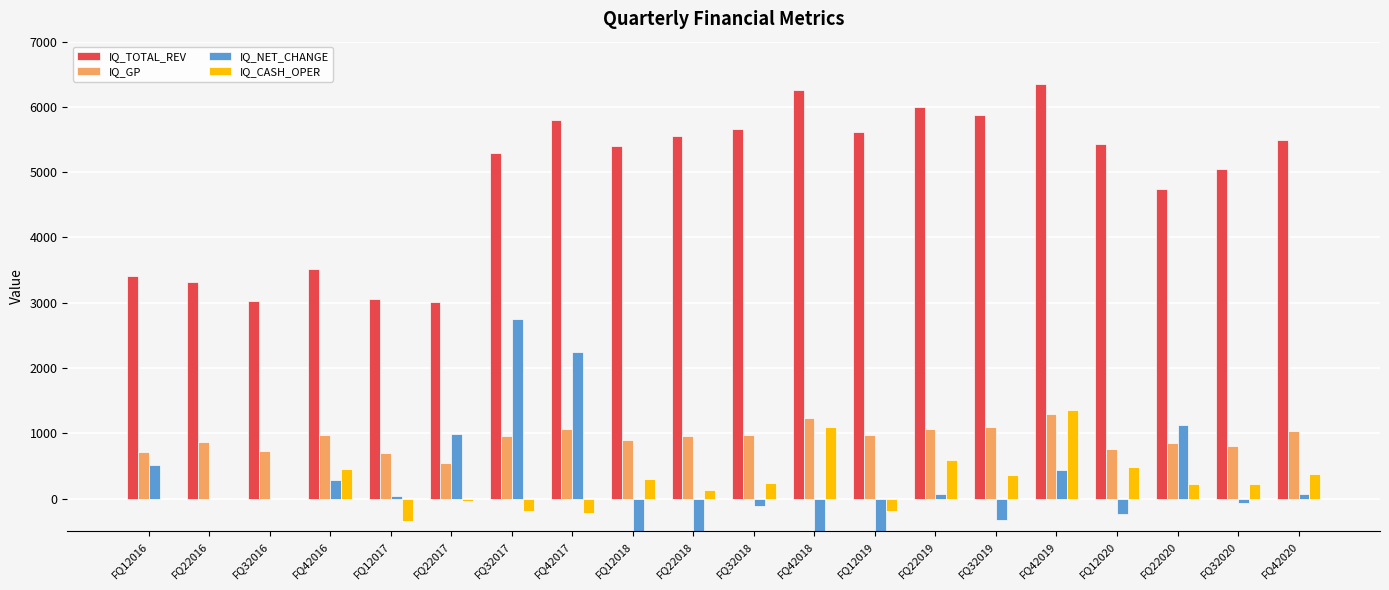

At FQ22020, list the series in order from largest to smallest.

IQ_TOTAL_REV, IQ_NET_CHANGE, IQ_GP, IQ_CASH_OPER